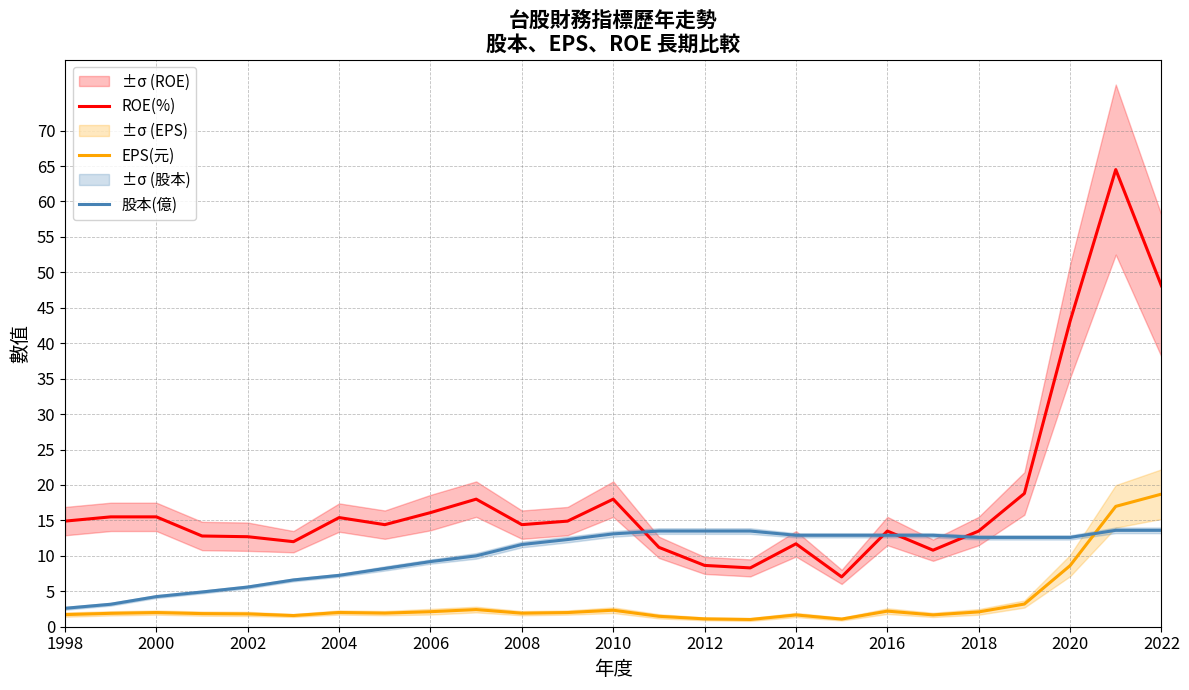

True or false: EPS(元) and 股本(億) intersect in this chart.

True